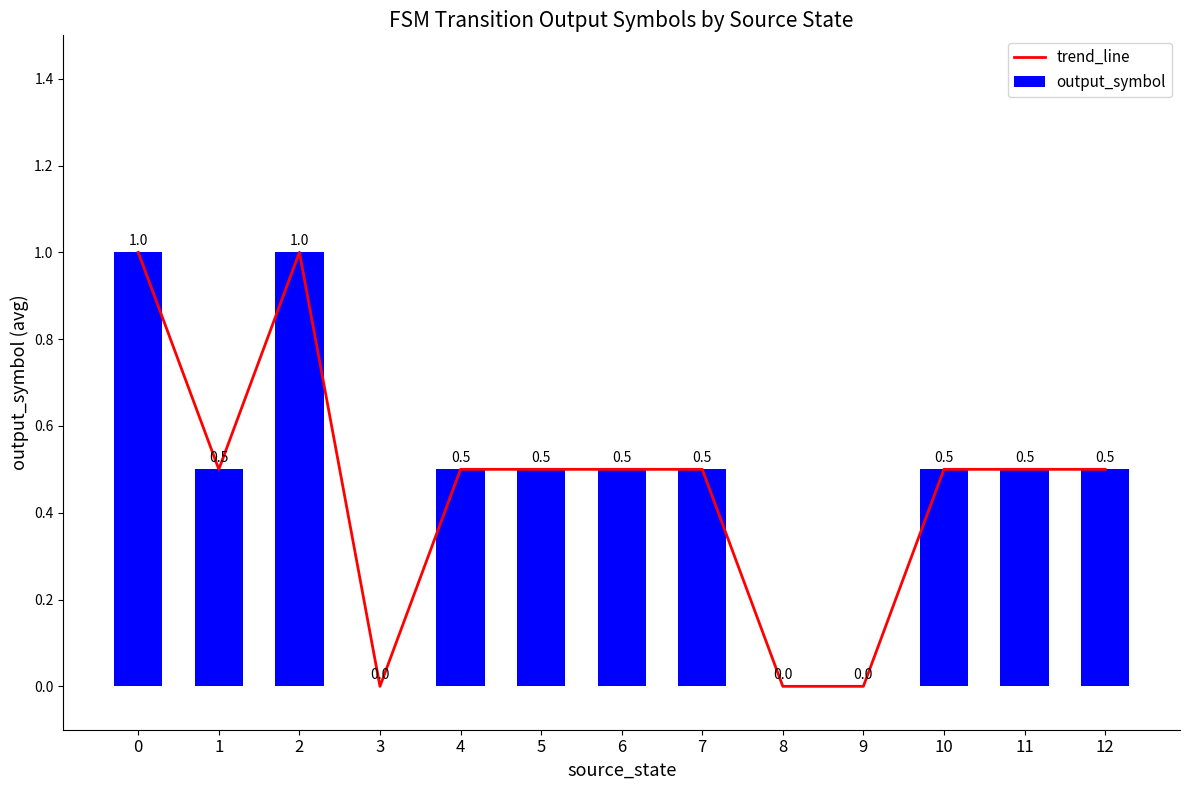

Reading left to right, list all the values displayed in this chart.

trend_line: 0=1.0	1=0.5	2=1.0	3=0.0	4=0.5	5=0.5	6=0.5	7=0.5	8=0.0	9=0.0	10=0.5	11=0.5	12=0.5
output_symbol: 0=1.0	1=0.5	2=1.0	3=0.0	4=0.5	5=0.5	6=0.5	7=0.5	8=0.0	9=0.0	10=0.5	11=0.5	12=0.5